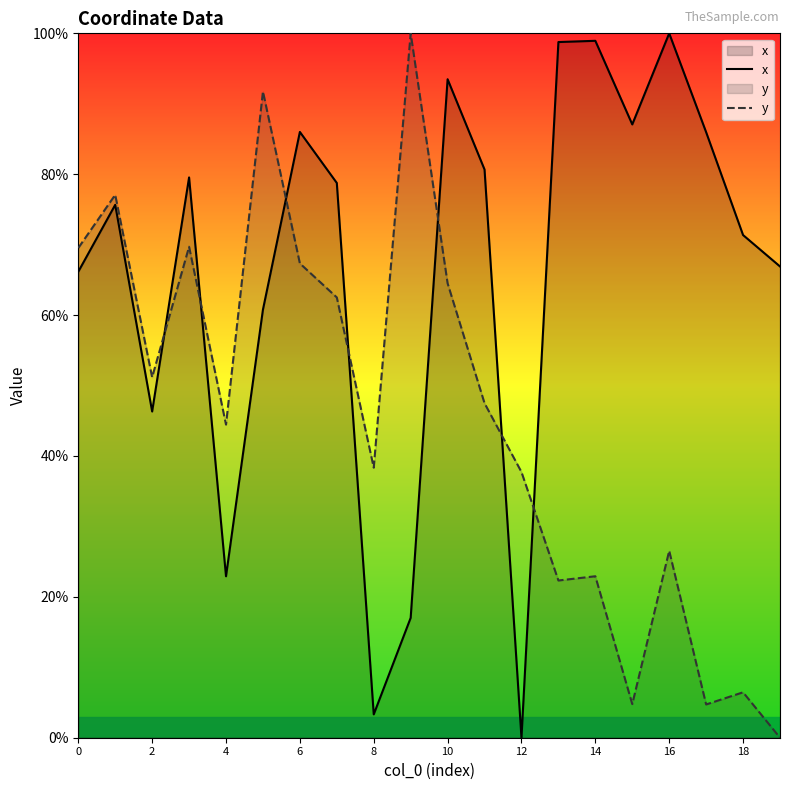

What is the highest value of the x series?

100.0